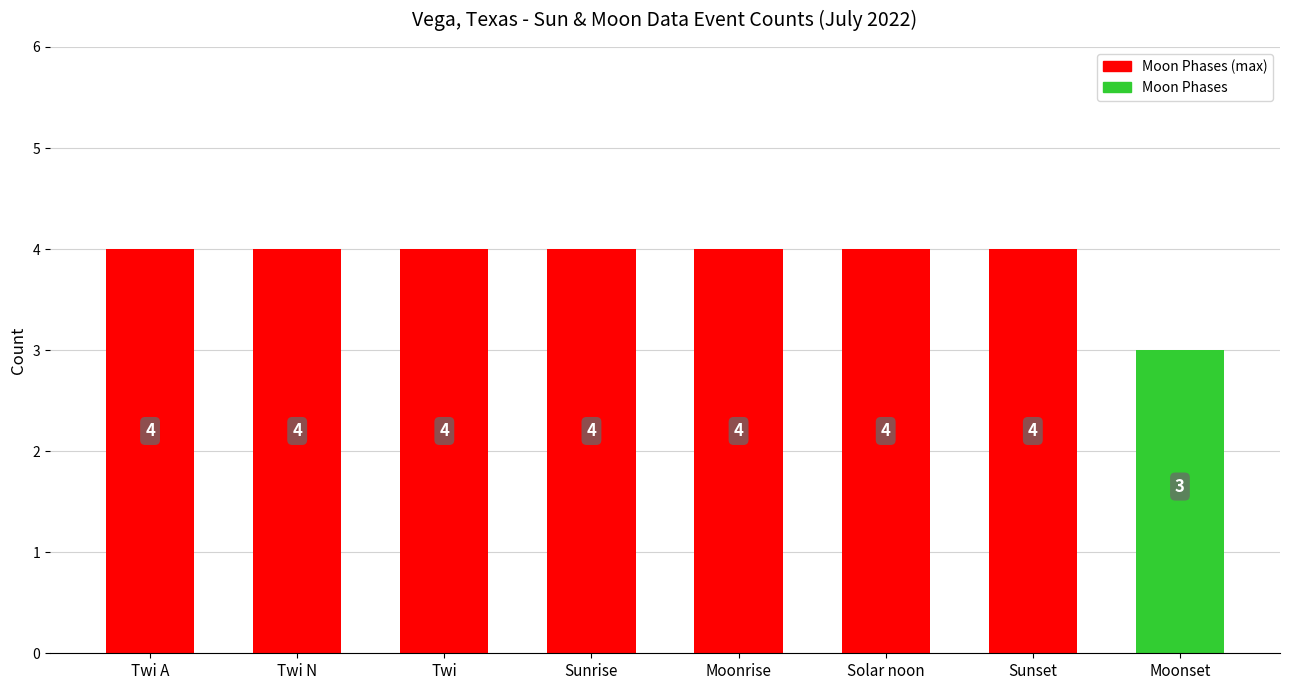

What is the difference between the values at Moonrise and Moonset?

1